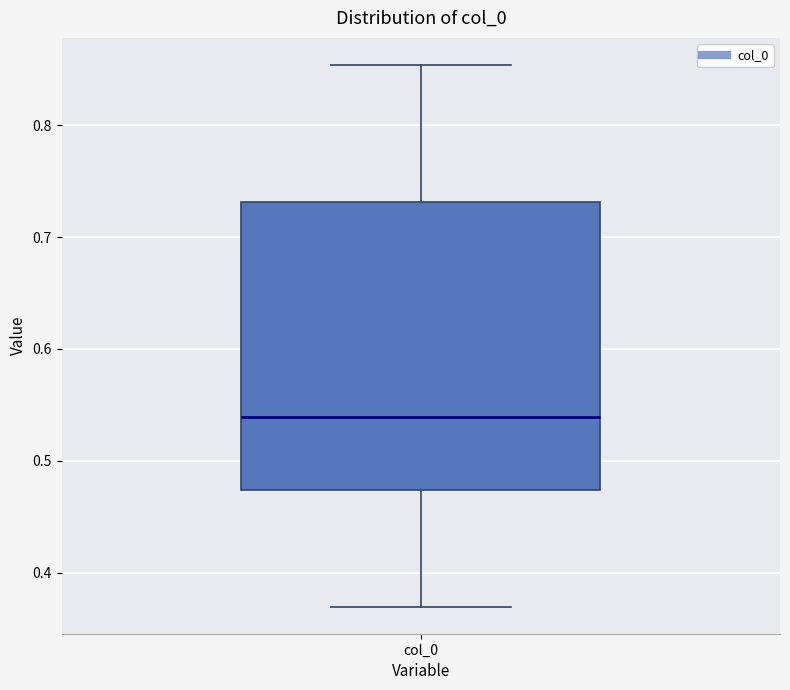

Transcribe this box plot: give where the median line is, the range the box spans, and where the two whiskers end, as read against the y-axis. The values are not printed on the chart, so give them approximately, as read against the axis.

median 0.54, box 0.47 to 0.73, whiskers 0.37 to 0.85